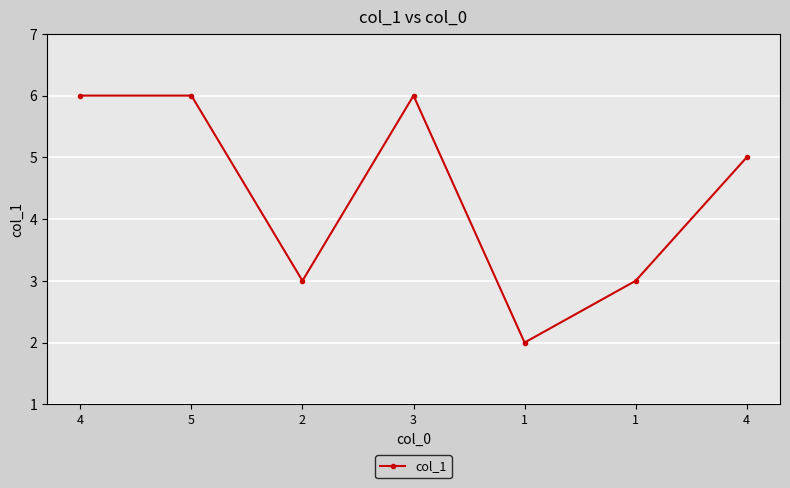

Is it true that the value at 3 is 3?

False